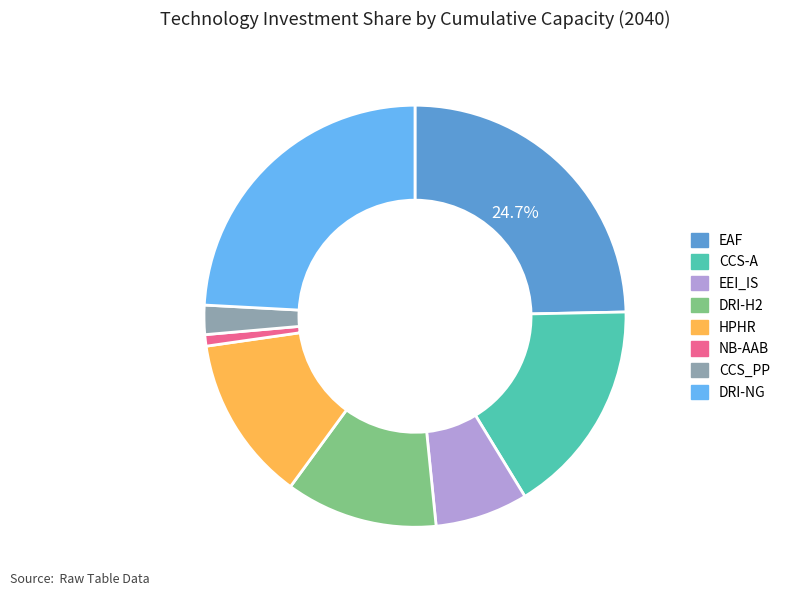

Does NB-AAB represent more than half of the total?

No